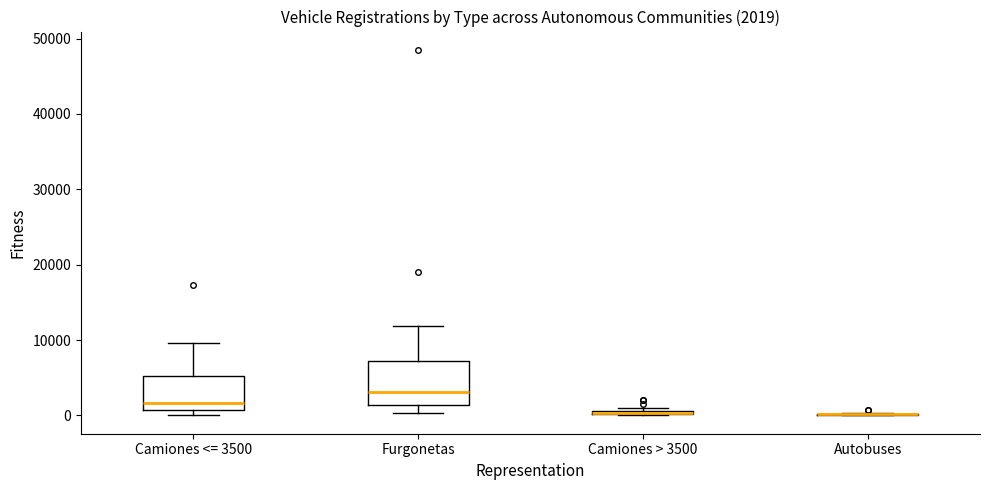

Comparing the boxes themselves (not the whiskers), which one is the tallest?

Furgonetas